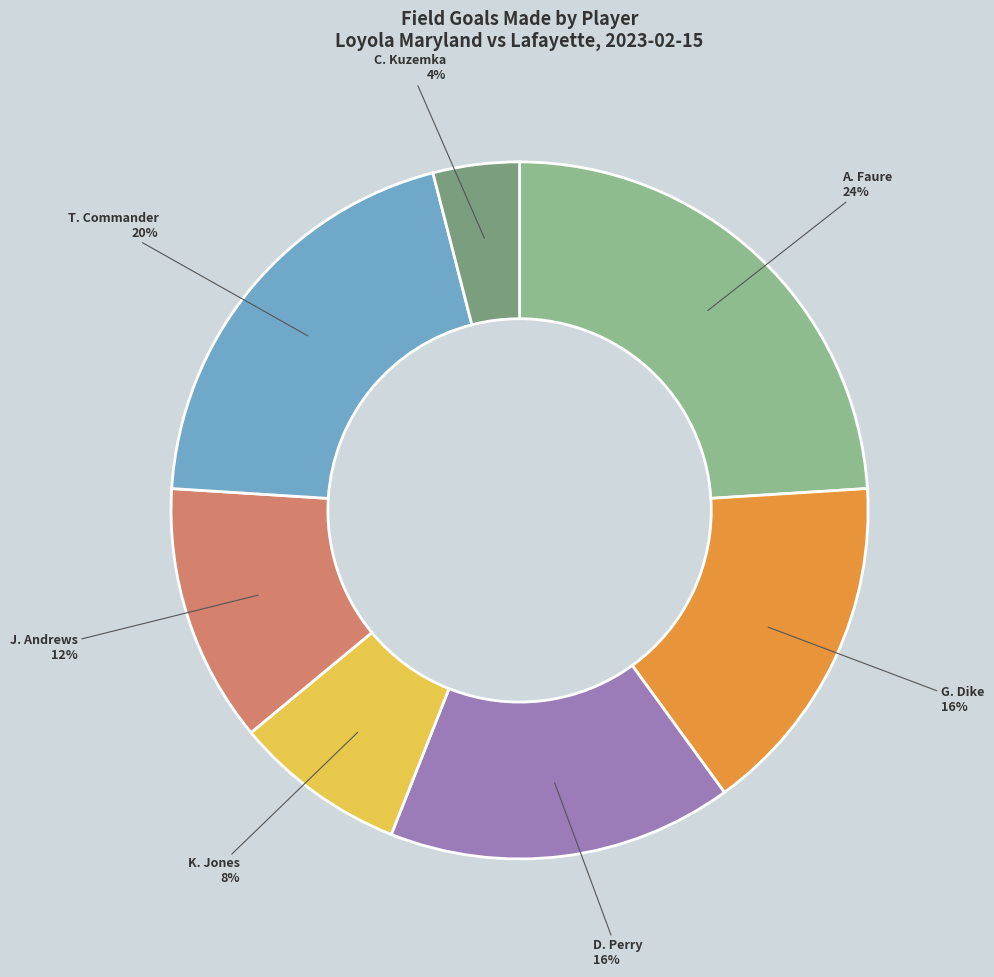

Does any single category account for the majority?

No